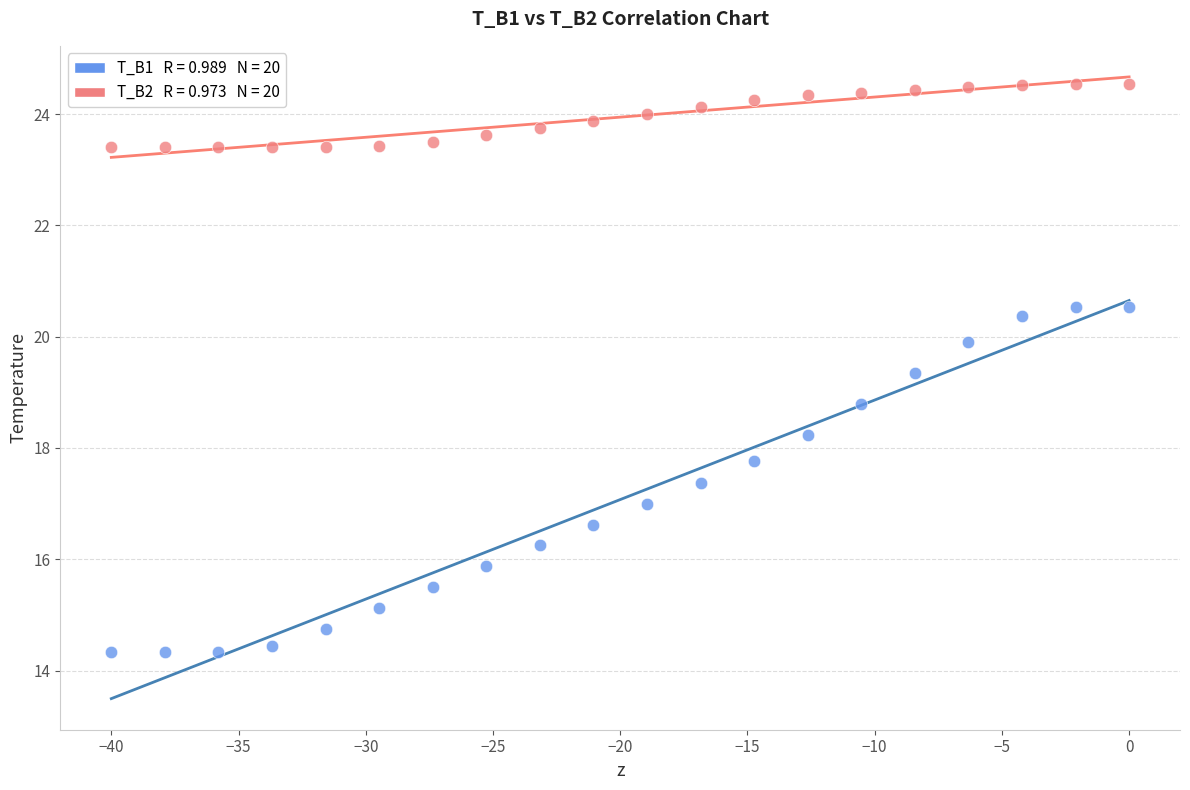

Across all series, what Y value is closest to 19?

18.8